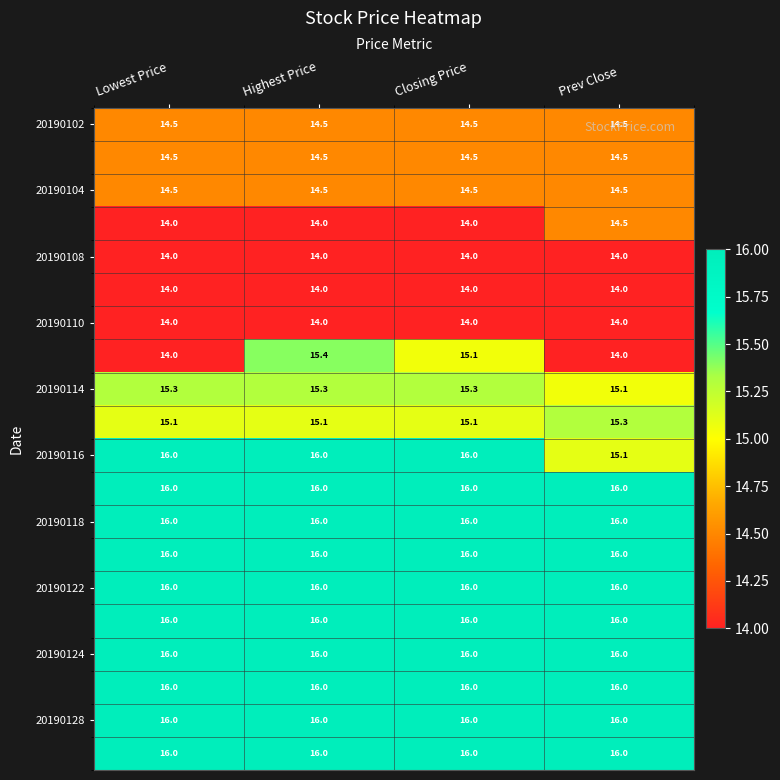

At which category is the sum across all series the highest?

Highest Price